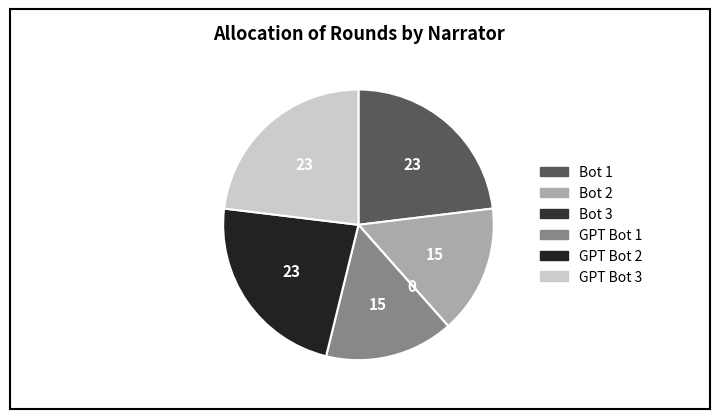

To the nearest percent, what is the difference between the GPT Bot 3 and Bot 2 slice percentages?

8%